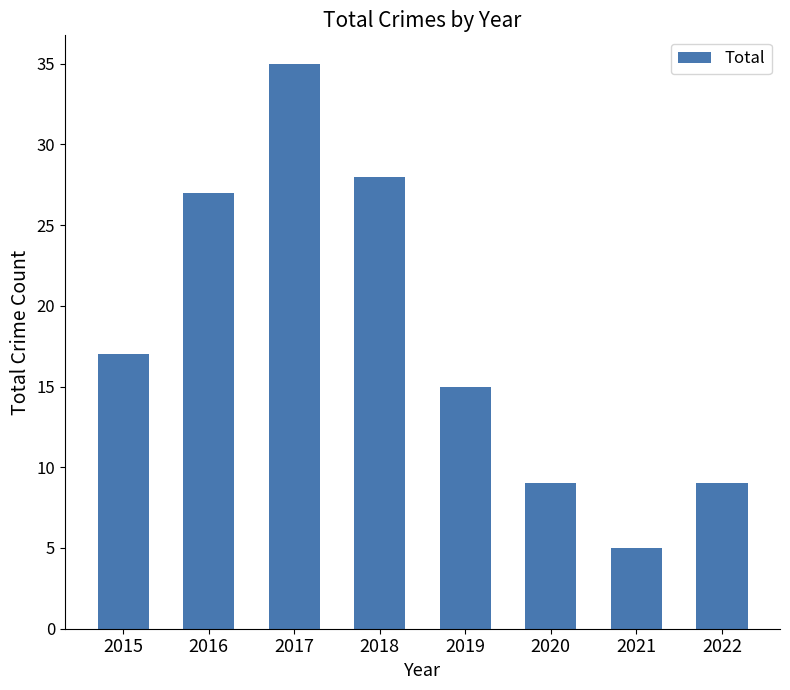

What is the minimum value shown in the chart?

5